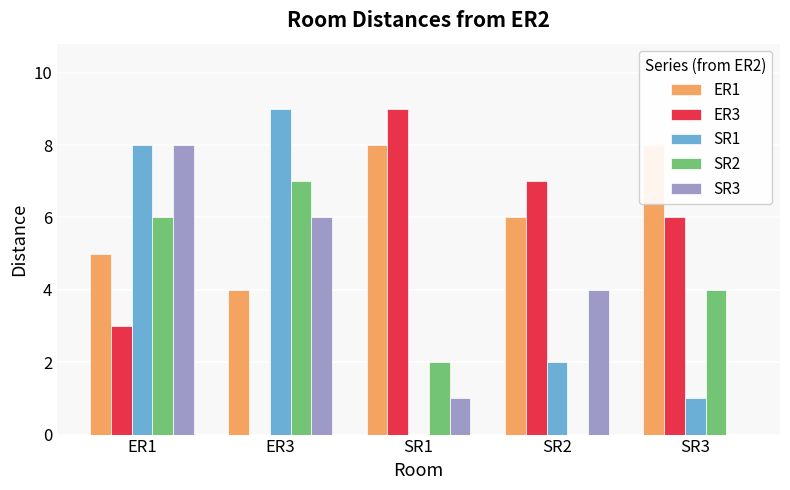

How many values in the SR2 series are below 4?

2